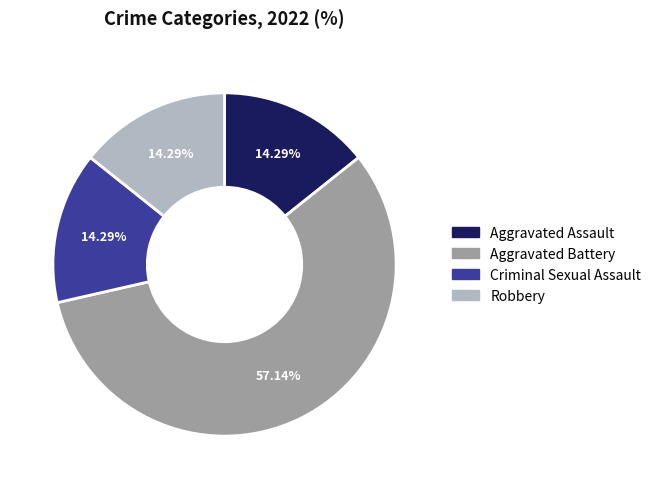

The Aggravated Battery slice represents 46% of the pie. True or false?

False